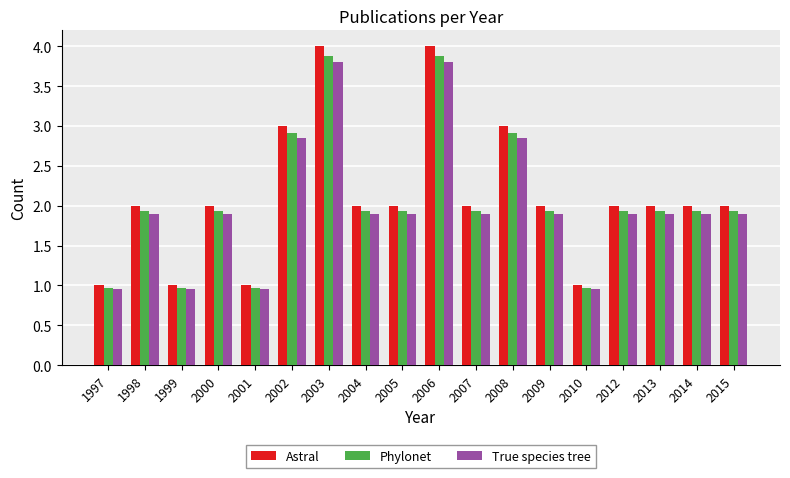

How many groups of bars are there?

18